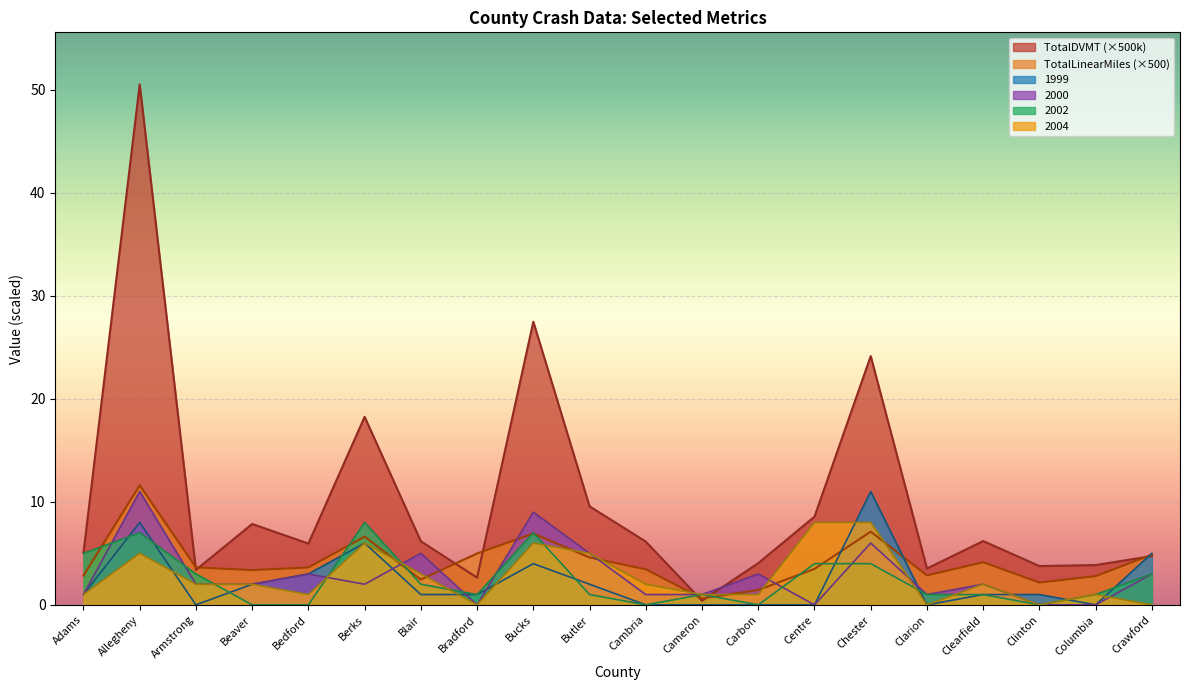

True or false: TotalLinearMiles has a value of 2.2 at Clinton.

True